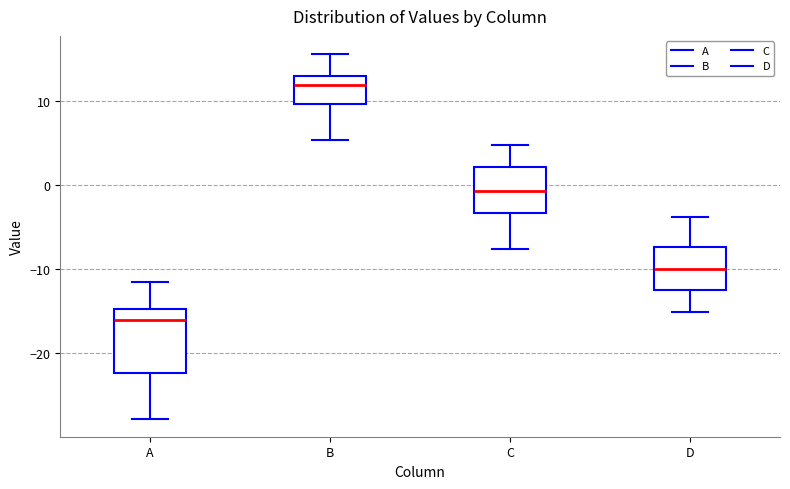

Which box's median line is the lowest?

A